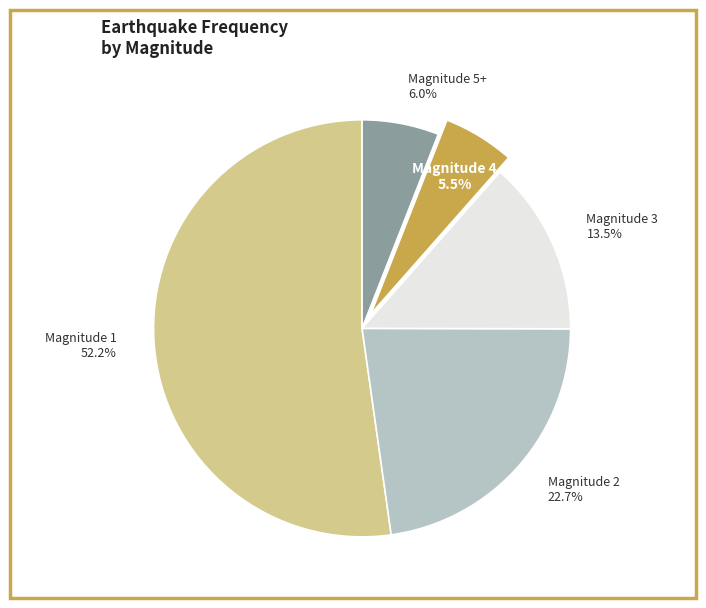

Which slice represents more than half of the pie?

Magnitude 1